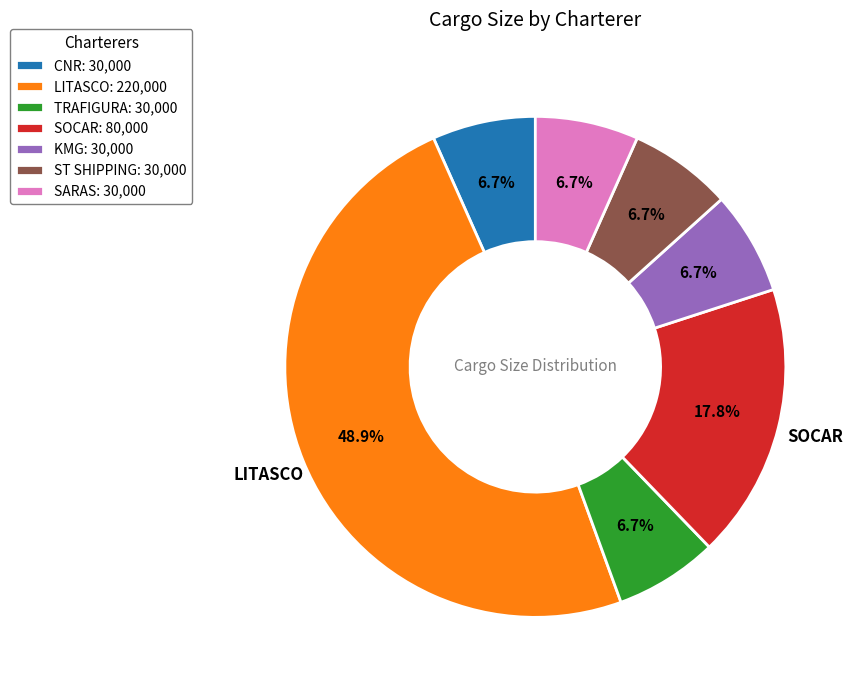

Does any single category account for the majority?

No